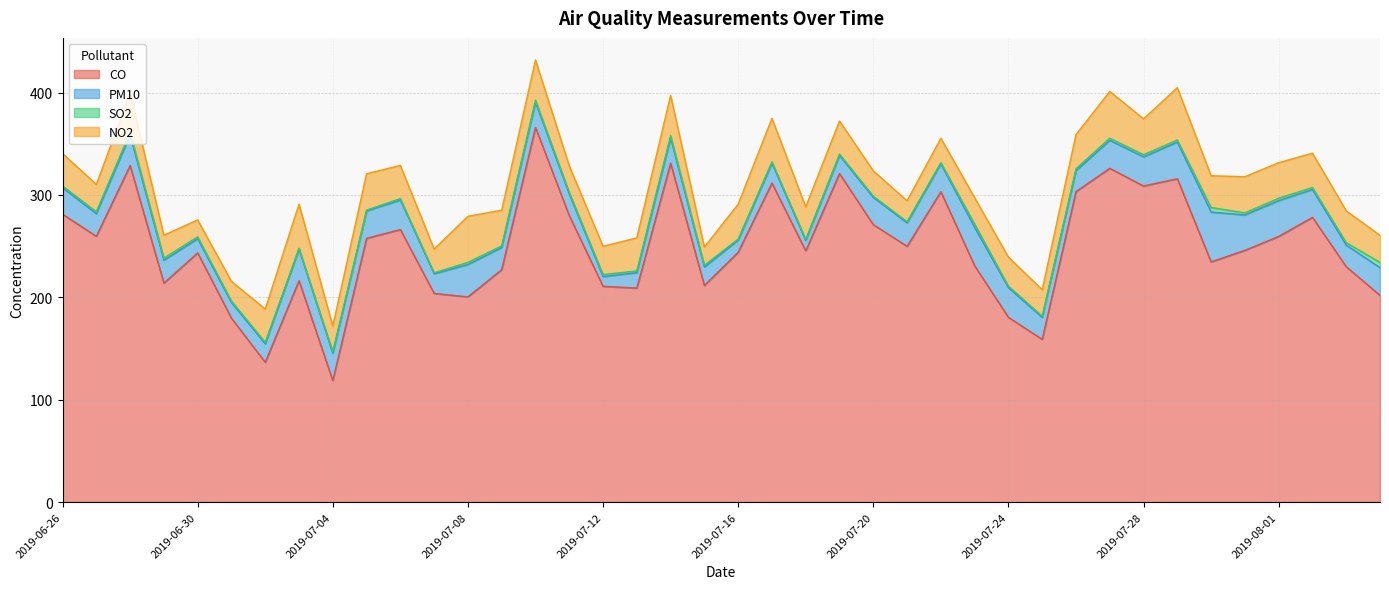

Where is NO2 nearest to the value 33?

2019-07-26